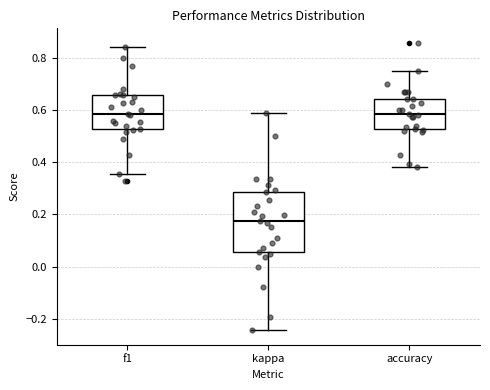

Reading left to right, read every box against the y-axis: the position of its median line, the range the box covers, and the ends of its whiskers. The values are not printed on the chart, so give them approximately, as read against the axis.

f1: median 0.58, box 0.52 to 0.66, whiskers 0.36 to 0.84
kappa: median 0.18, box 0.06 to 0.28, whiskers -0.24 to 0.58
accuracy: median 0.58, box 0.52 to 0.64, whiskers 0.38 to 0.76